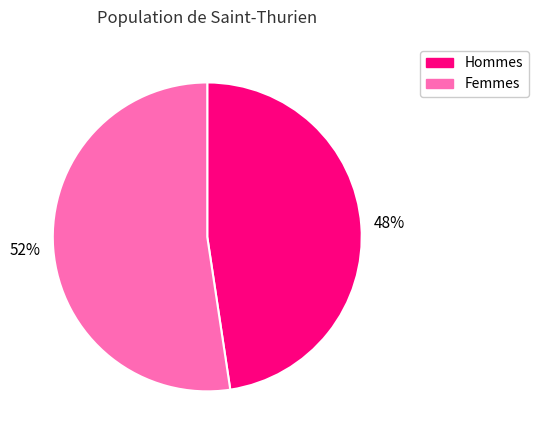

Do Femmes and Hommes together represent more than half of the pie?

Yes